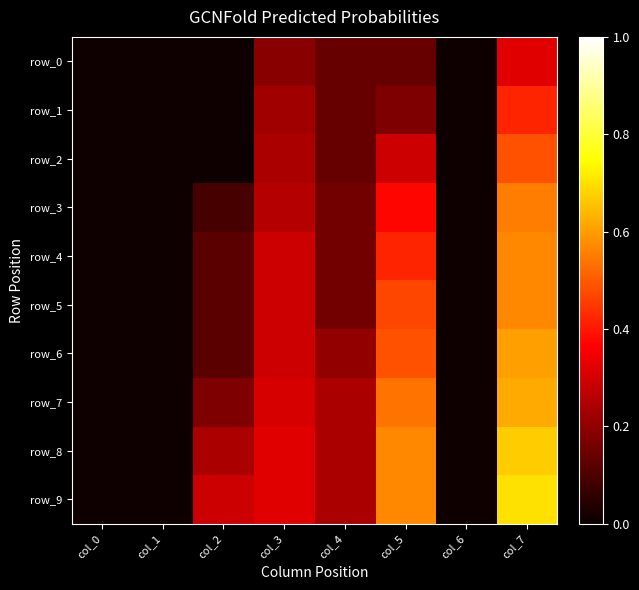

Which category has the highest value across all series?

col_7